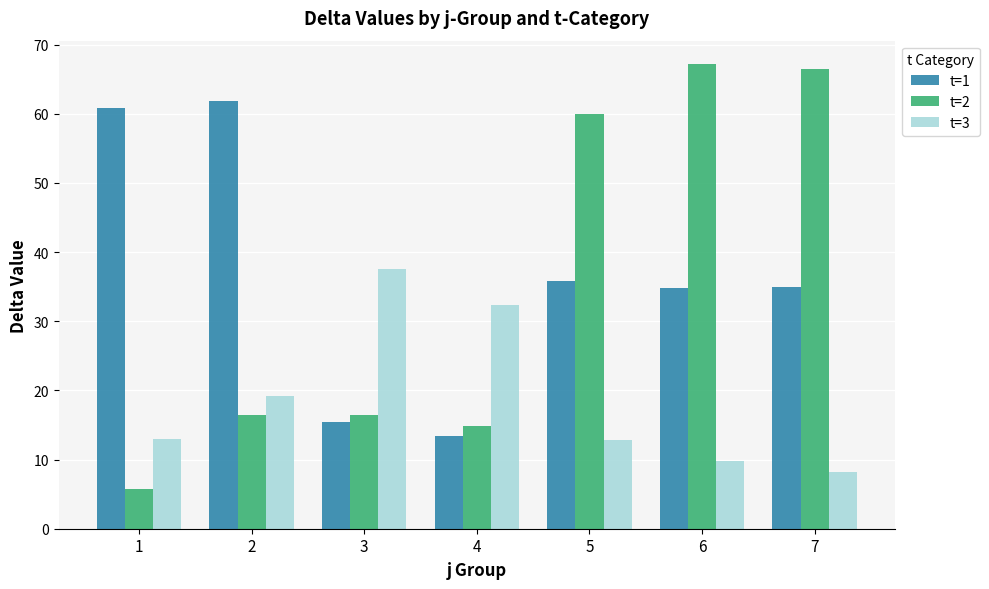

What is the difference between the t=2 values at 6 and 7?

0.8